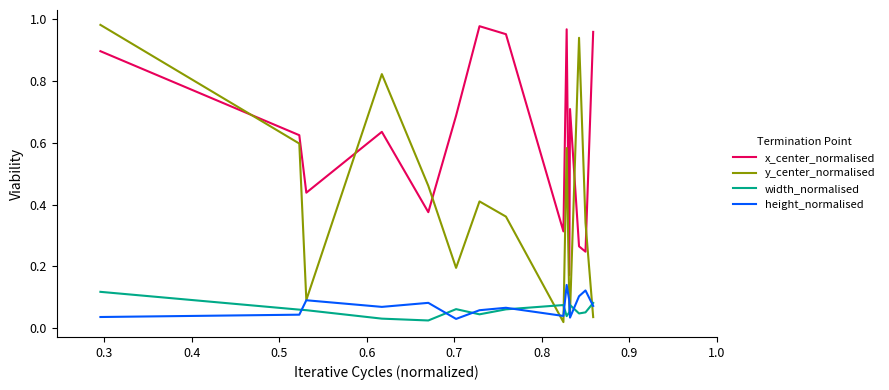

True or false: x_center_normalised and width_normalised intersect in this chart.

False